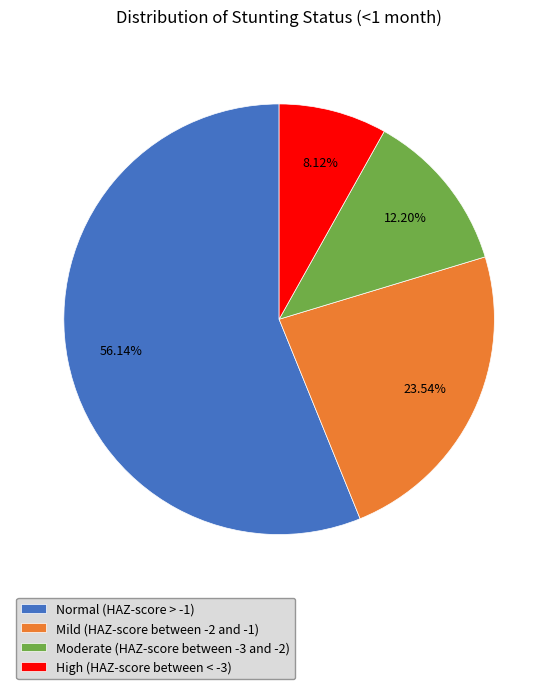

Count the number of slices in the pie.

4